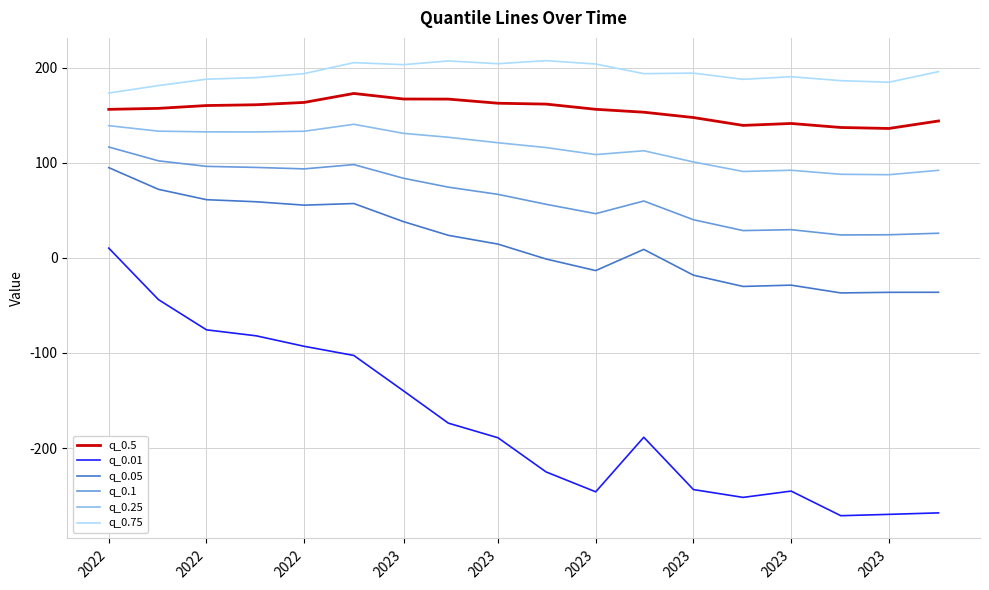

Which series has the widest spread of values?

q_0.01